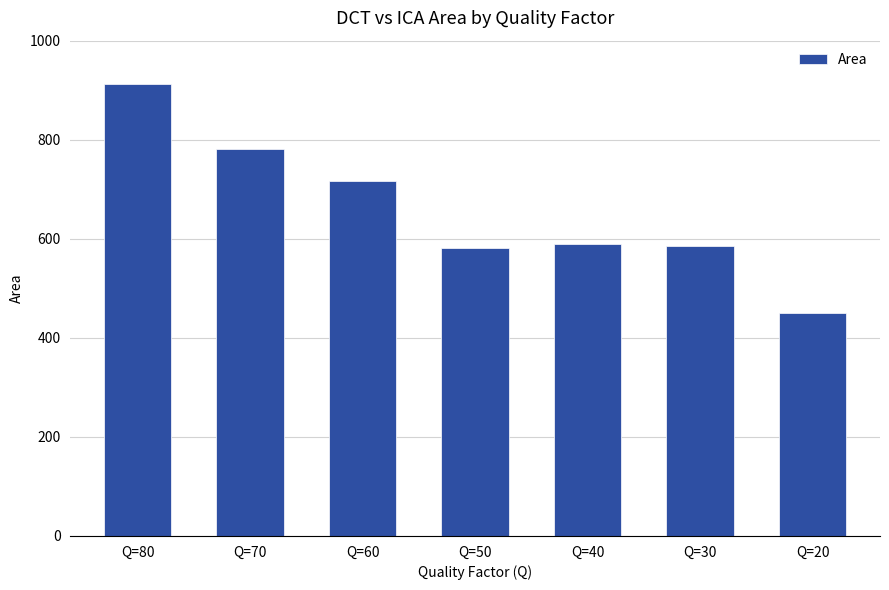

Which label corresponds to the largest value in the chart?

Q=80